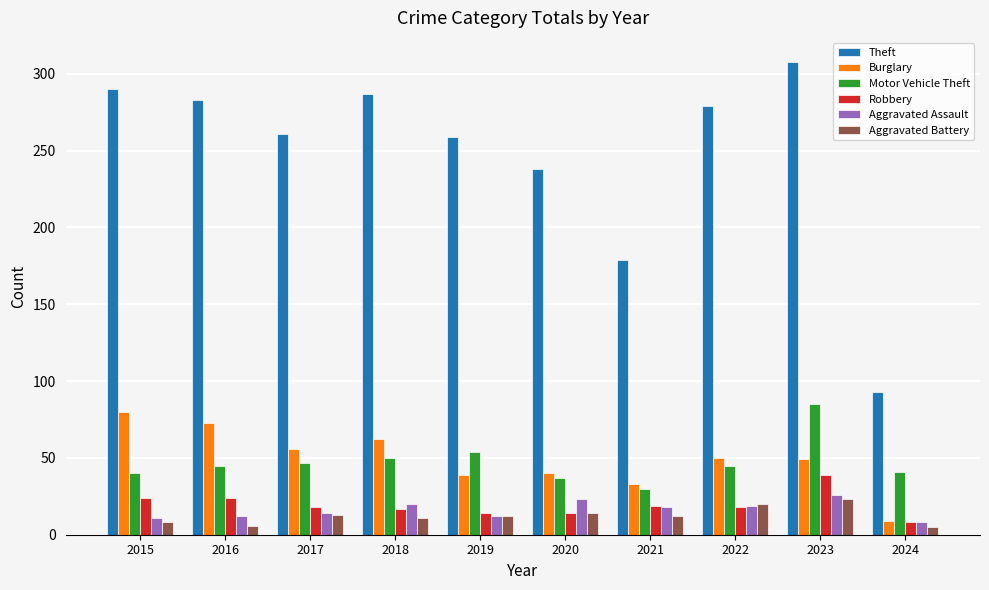

What is the sum of all Robbery values?

195